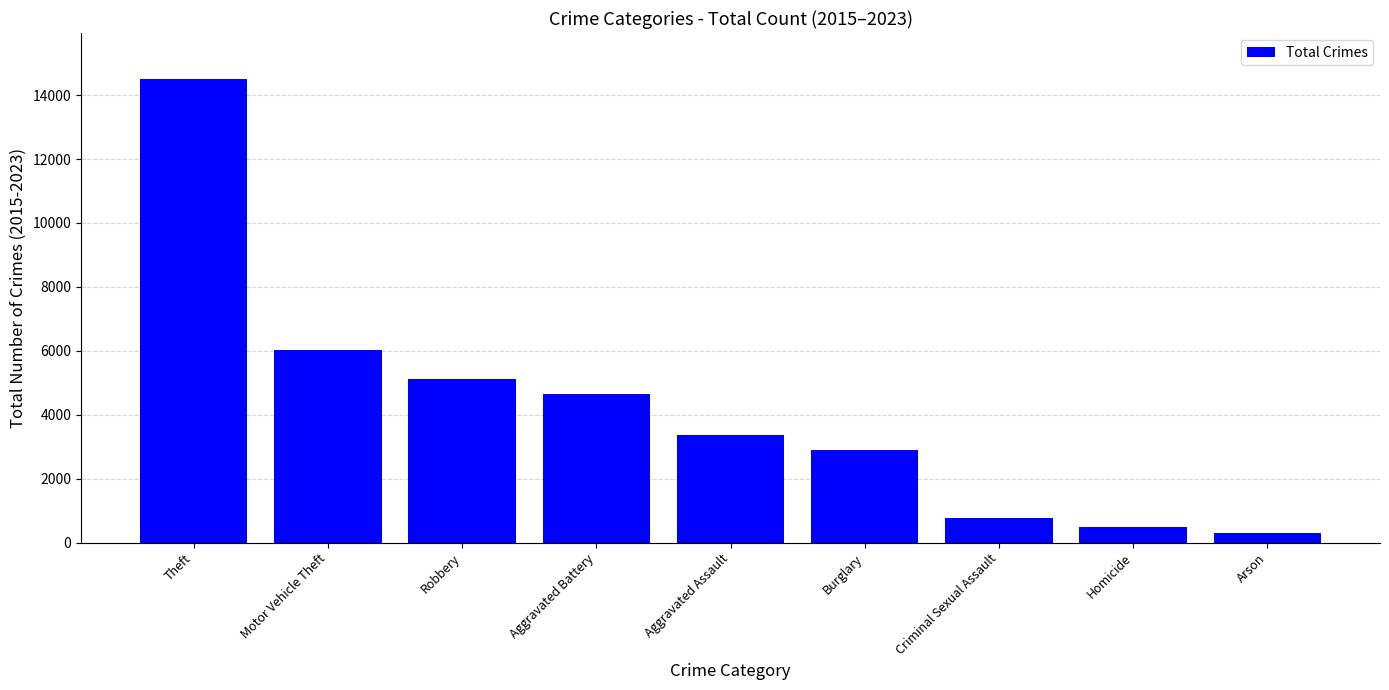

Where is the data nearest to the value 7396?

Motor Vehicle Theft